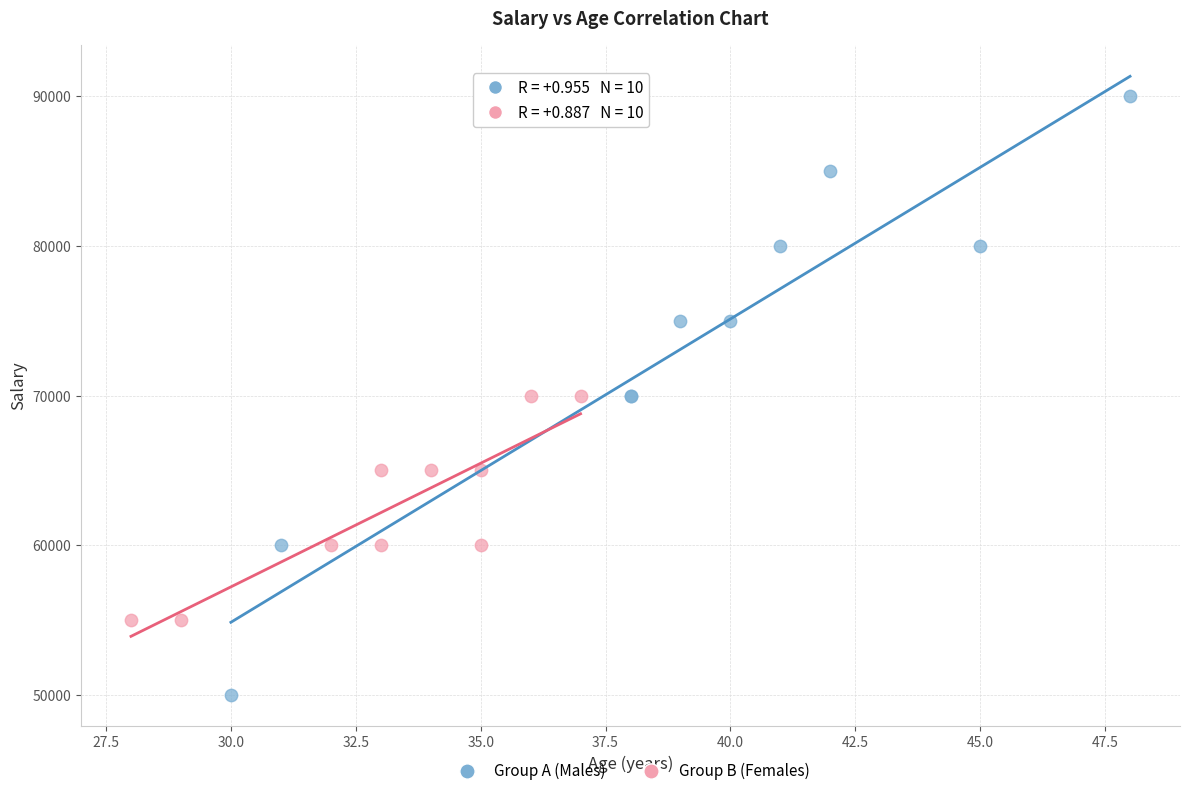

Which series has the widest spread of Y values?

Group A (Males)